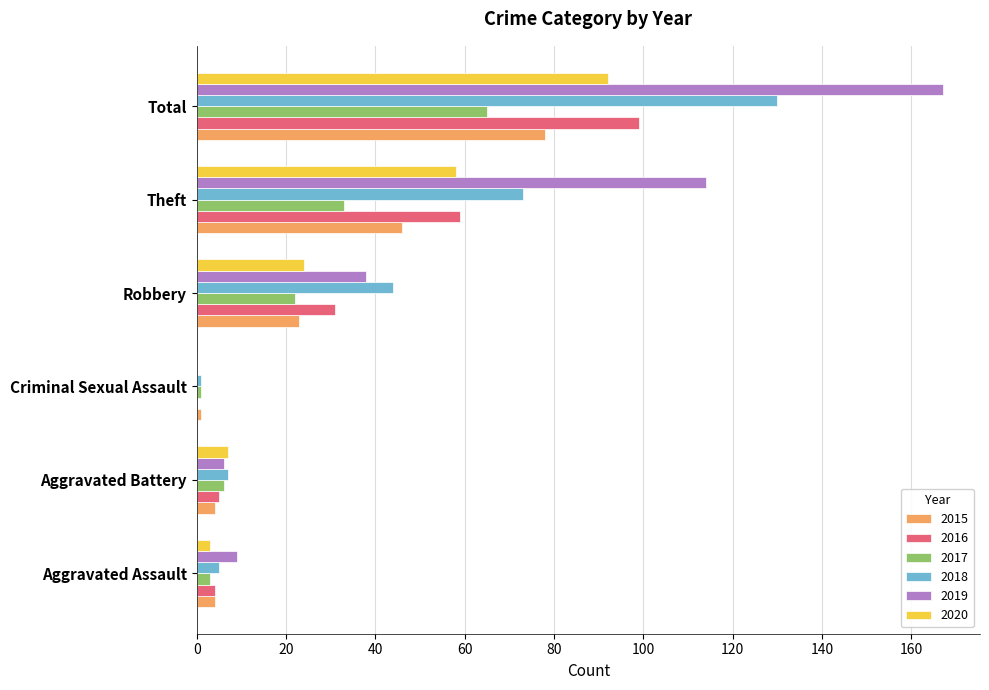

True or false: 2016 has a value of 5 at Aggravated Battery.

True